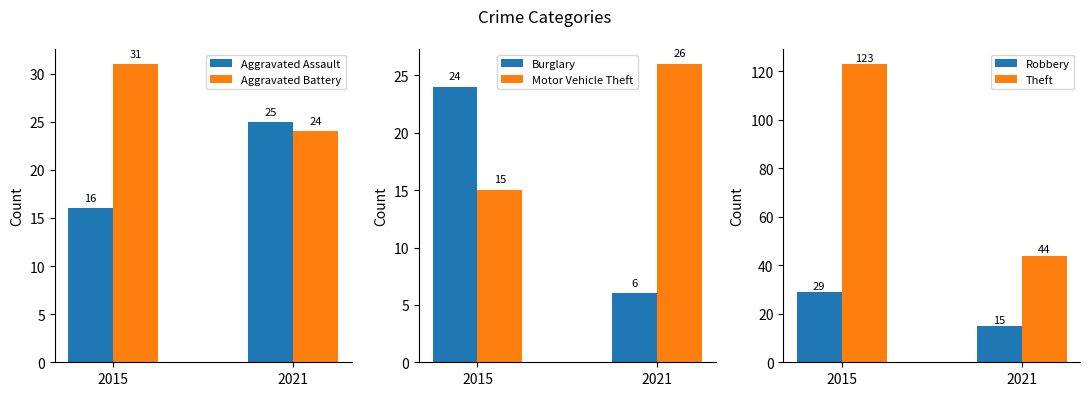

At 2021, list the series in order from largest to smallest.

Theft, Motor Vehicle Theft, Aggravated Assault, Aggravated Battery, Robbery, Burglary